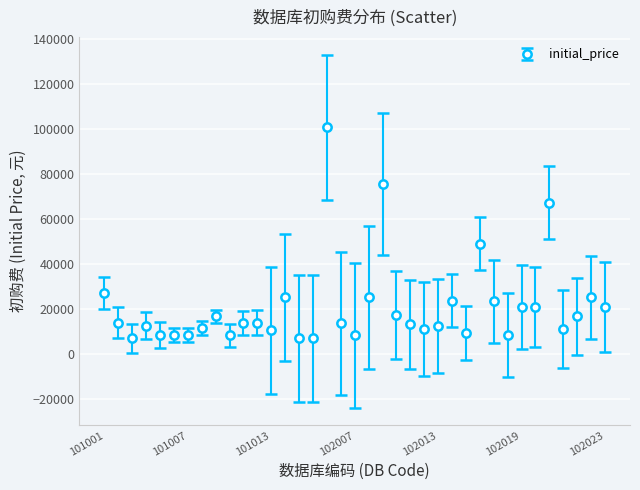

What is the difference between the second highest and minimum values?

68600